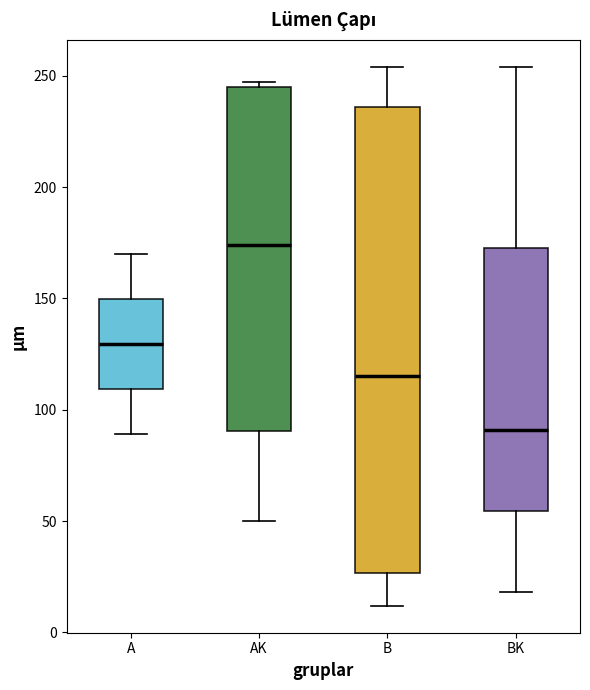

Reading left to right, transcribe this box plot: for each box, give where its median line is, the range the box spans, and where its two whiskers end, as read against the y-axis. The values are not printed on the chart, so give them approximately, as read against the axis.

A: median 130, box 110 to 150, whiskers 90 to 170
AK: median 175, box 90 to 245, whiskers 50 to 245 (just above the box's upper edge)
B: median 115, box 25 to 235, whiskers 10 to 255
BK: median 90, box 55 to 175, whiskers 20 to 255